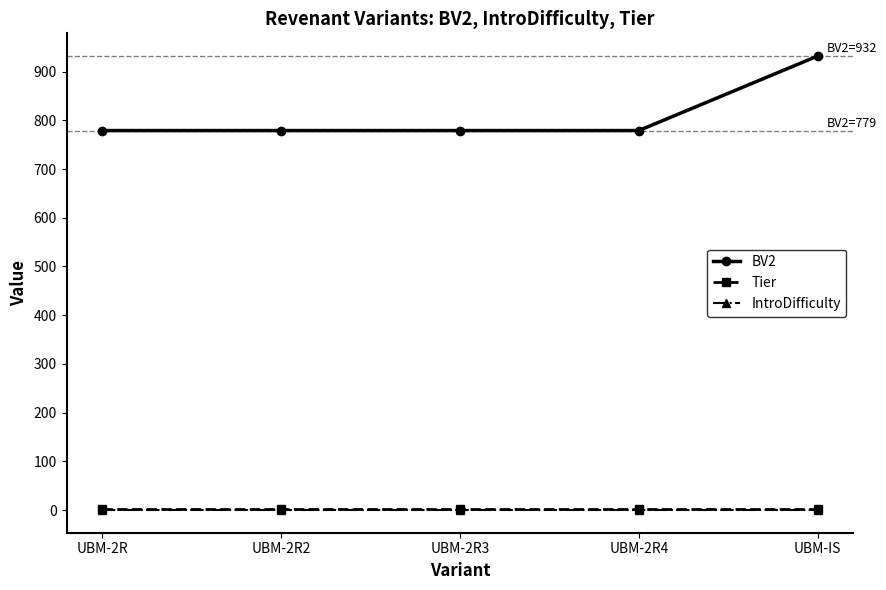

What is the difference between the maximum and minimum values in the BV2 series?

153